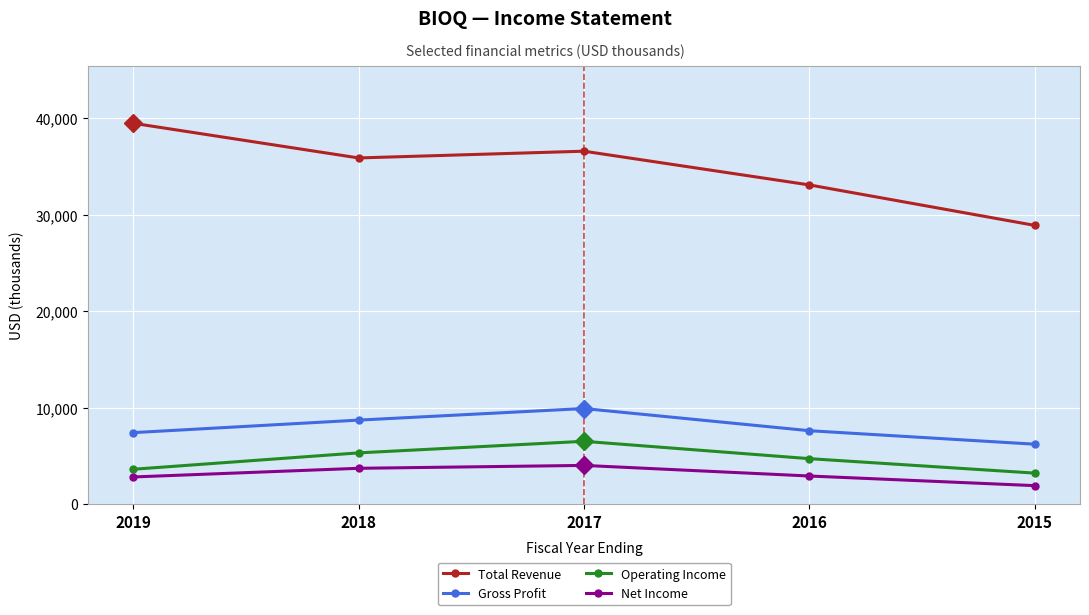

Which series has the widest spread of values?

Total Revenue